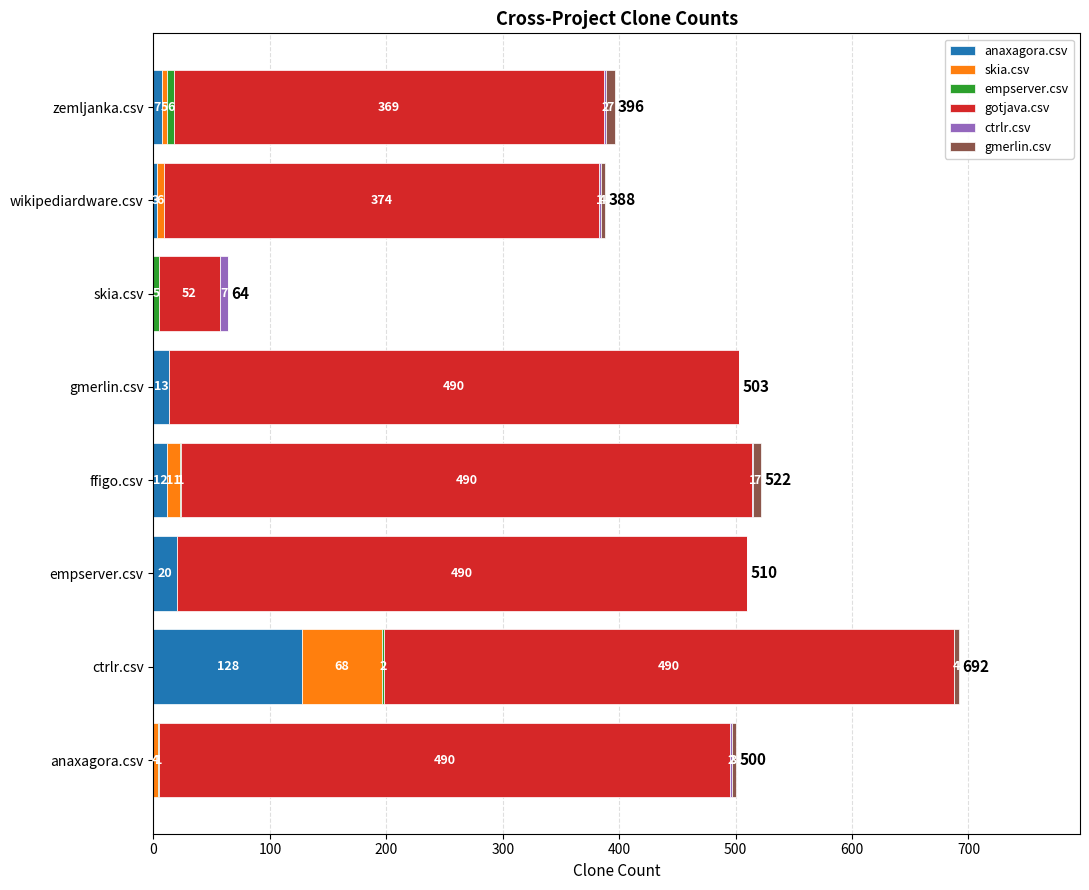

What is the highest value of the anaxagora.csv series?

128